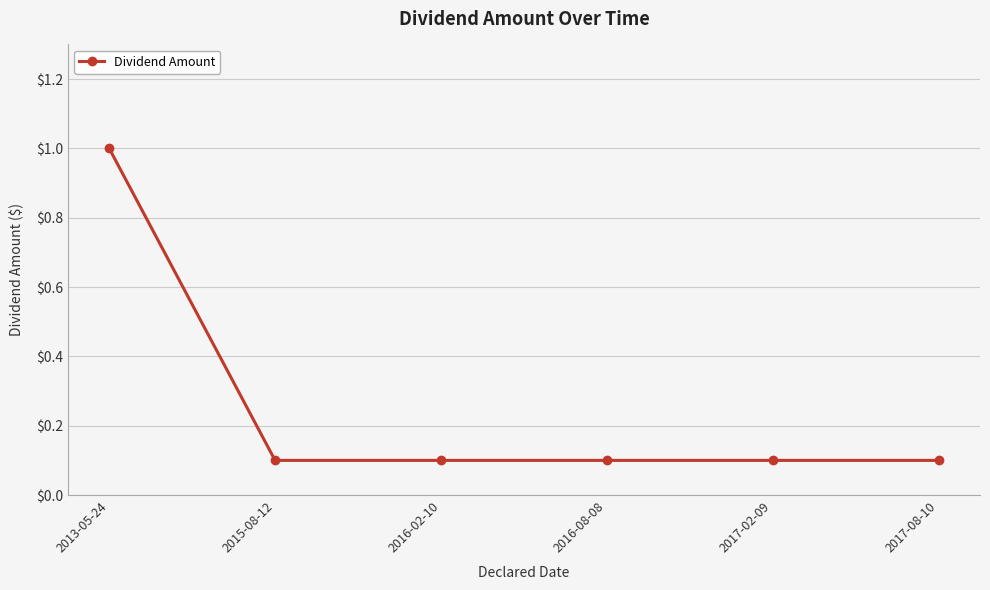

What position from the right is 2017-08-10?

1